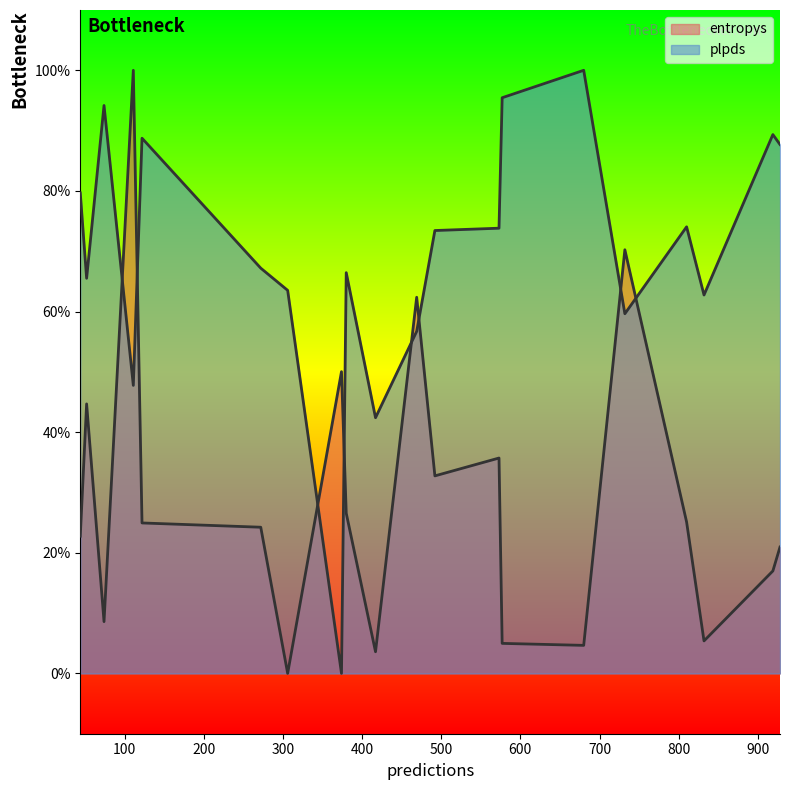

How many interior local valleys does the entropys_line series have?

6